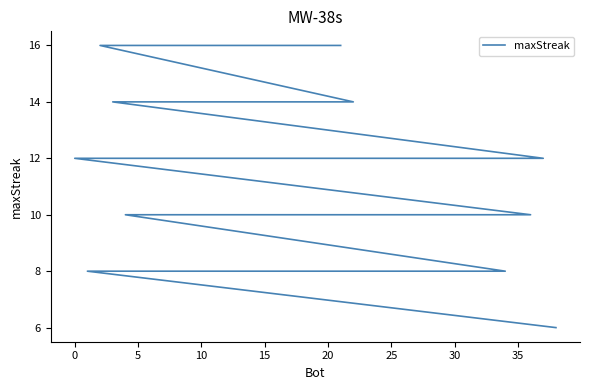

Reading left to right, extract all data points from this chart.

16	16	16	16	16	16	14	14	14	14	12	12	12	12	12	12	12	12	10	10	10	10	10	10	10	10	10	10	8	8	8	8	8	8	8	8	8	8	6